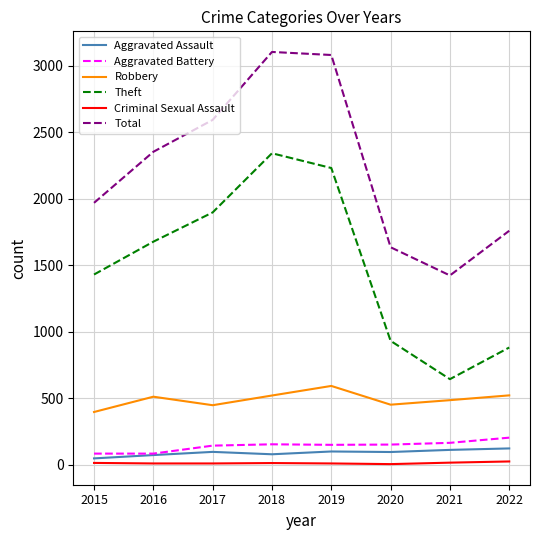

What is the minimum value for Total?

1422